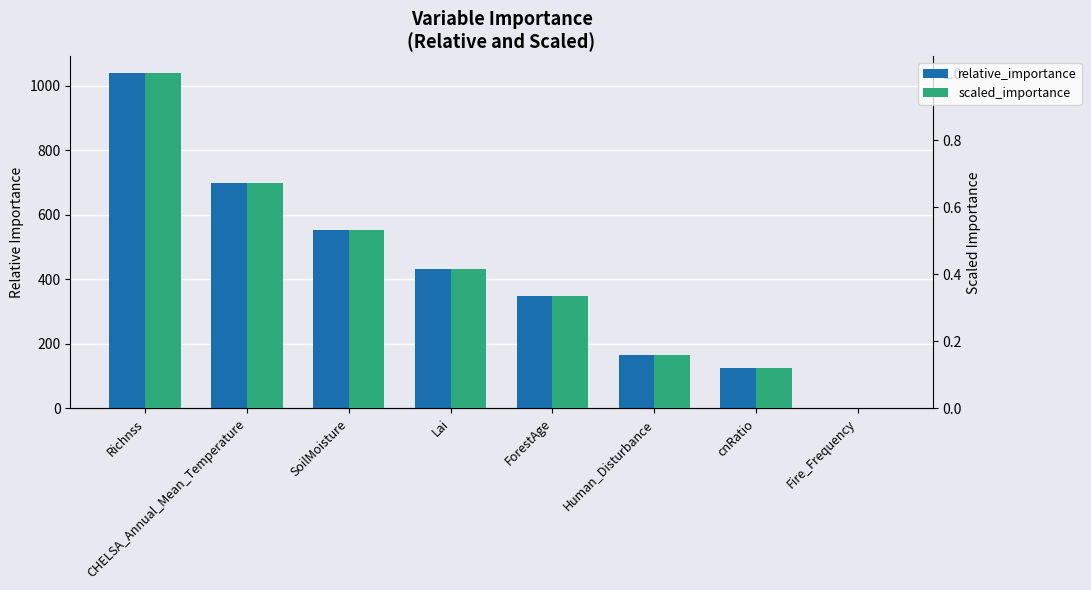

How many data points does each series have?

8